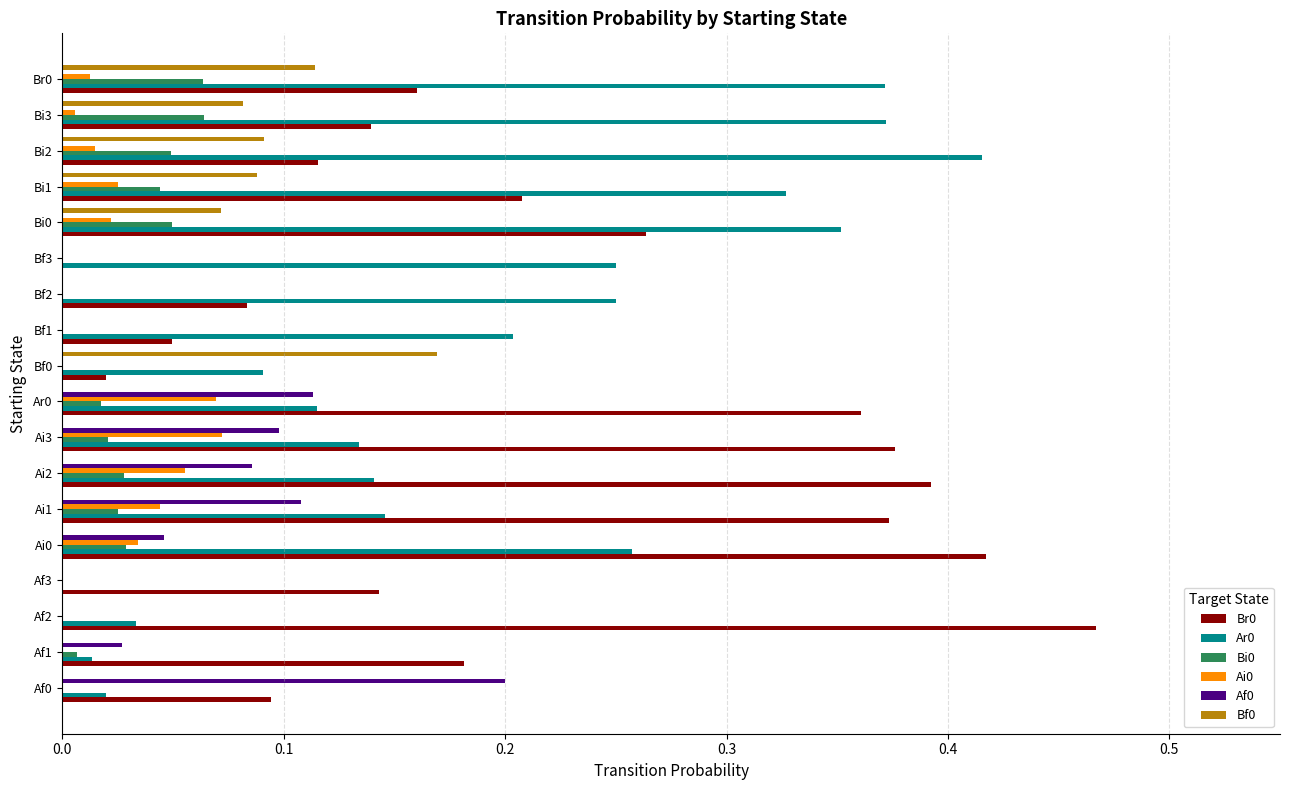

What is the total value across all series at Bi1?

0.7